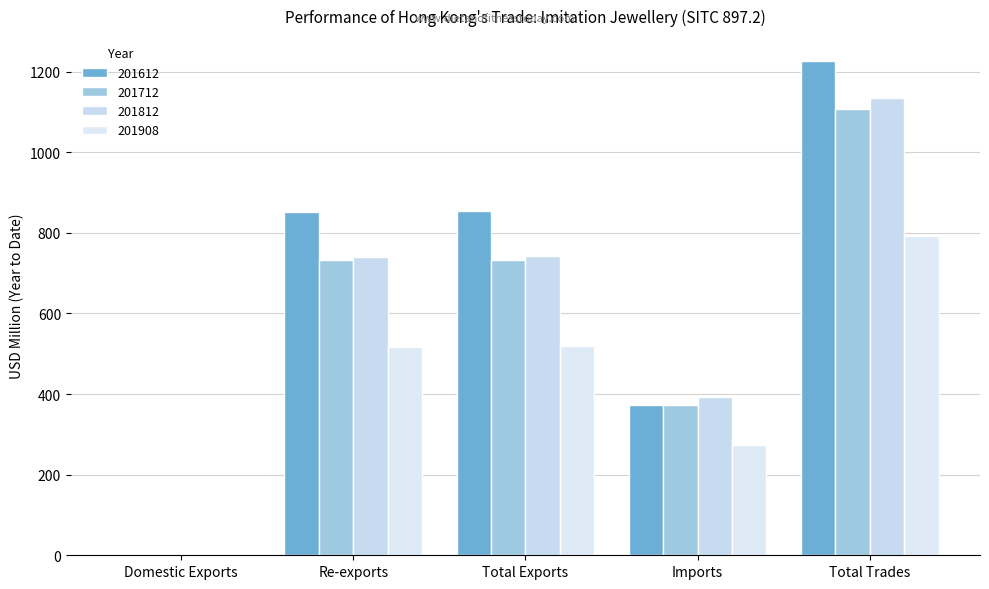

Which series has the largest range (max minus min)?

201612